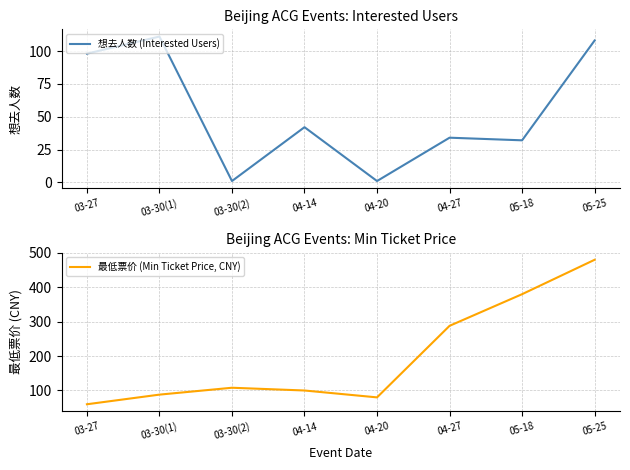

What is the average value of the 想去人数 (Interested Users) series?

53